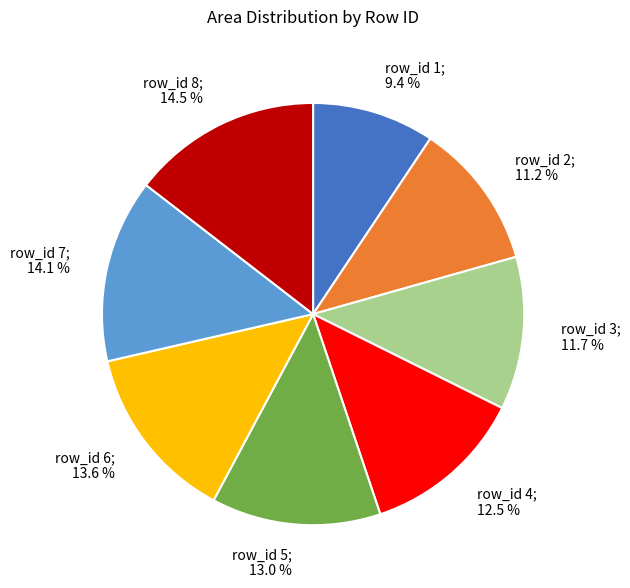

What is the ratio of the value at row_id 2; 11.2 % to the value at row_id 3; 11.7 %?

1.0